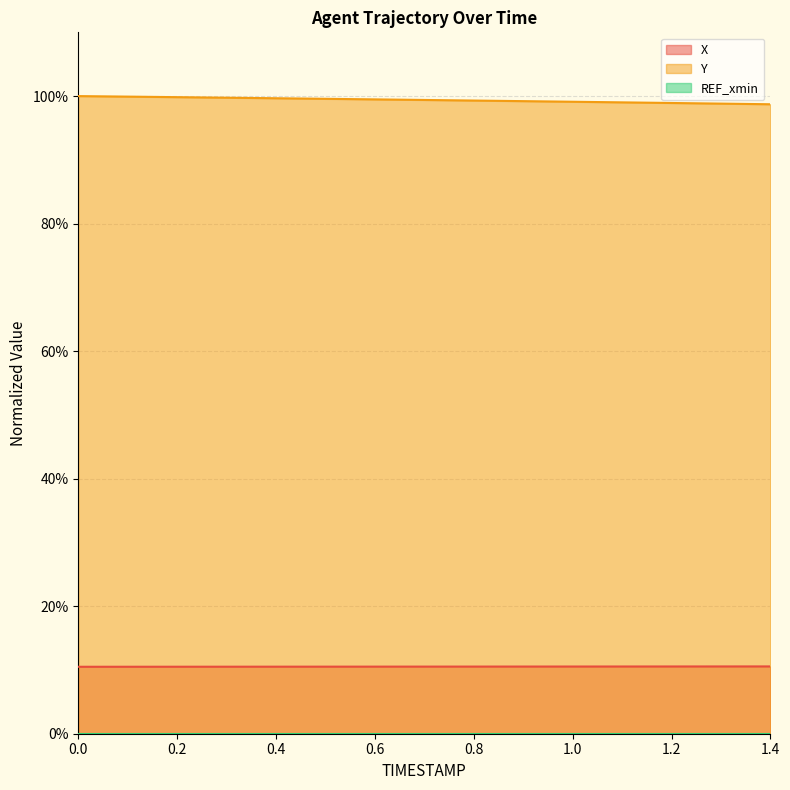

At how many categories does at least one series exceed 99?

12